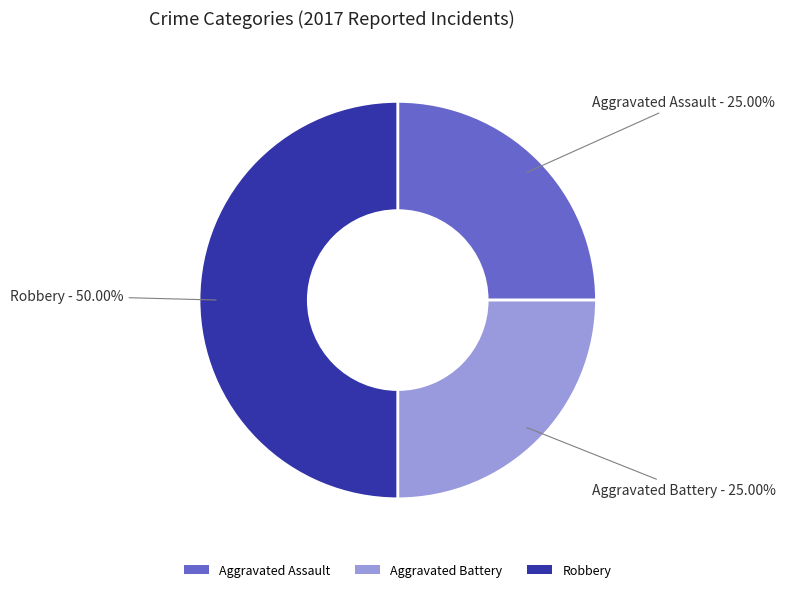

True or false: Aggravated Assault accounts for 25% of the total.

True